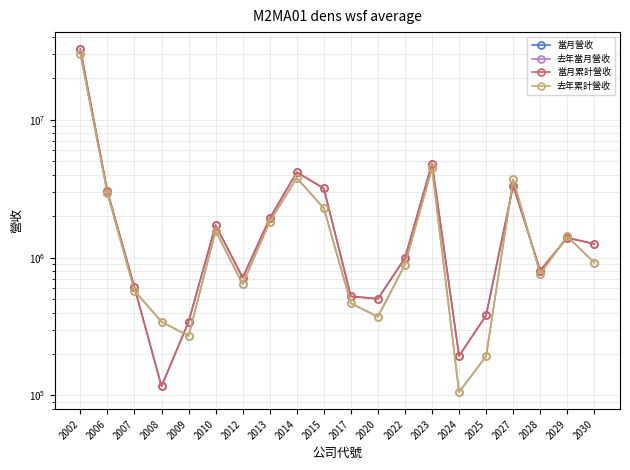

Which category has the lowest value across all series?

2024